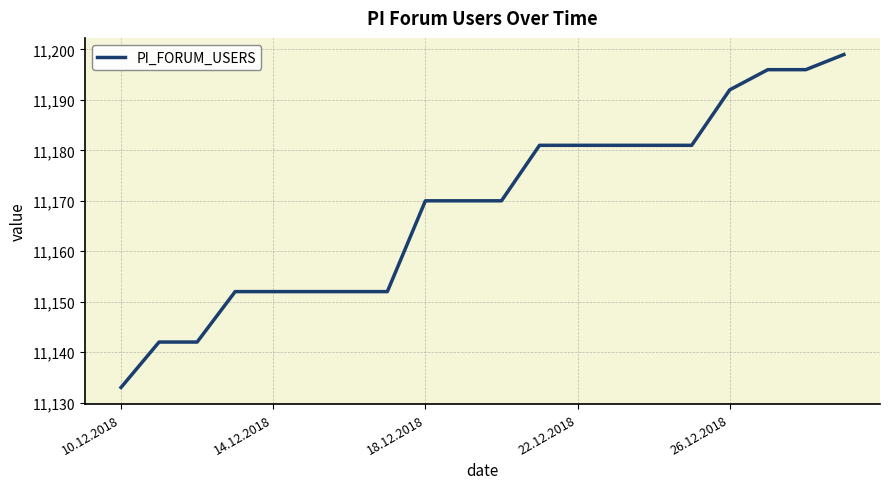

What is the greatest value displayed?

11199